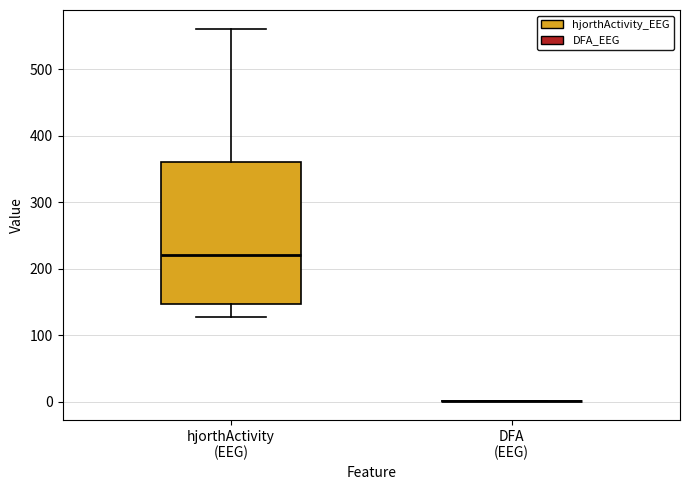

Reading left to right, transcribe this box plot: for each box, give where its median line is, the range the box spans, and where its two whiskers end, as read against the y-axis. The values are not printed on the chart, so give them approximately, as read against the axis.

hjorthActivity (EEG): median 220, box 150 to 360, whiskers 130 to 560
DFA (EEG): box collapsed to a line at 0, whiskers 0 to 0